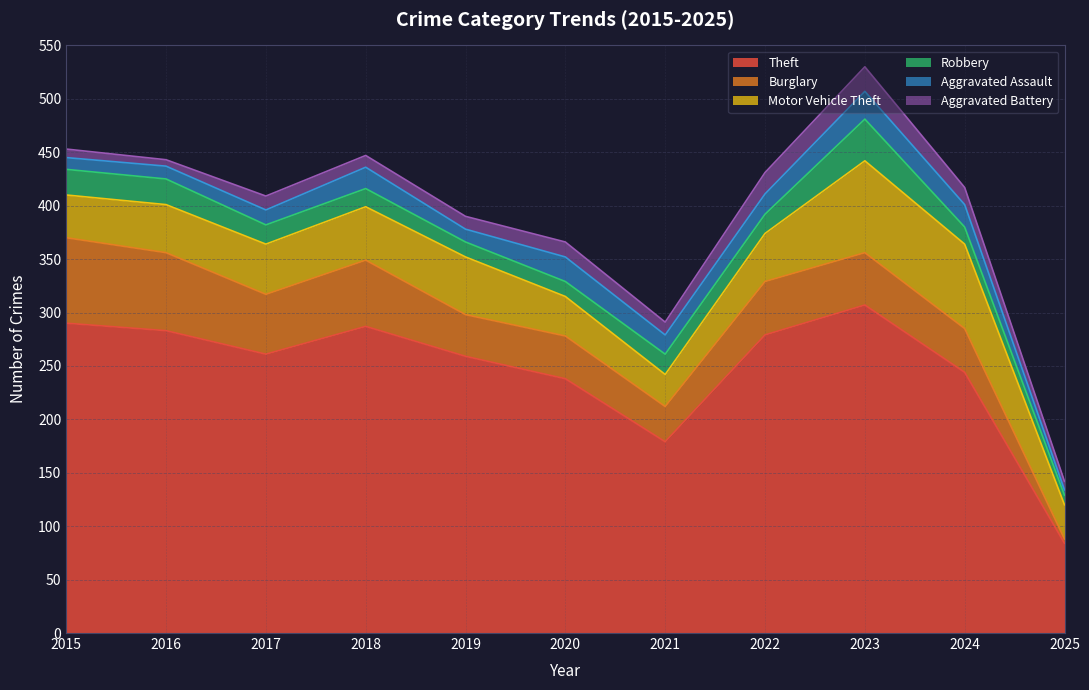

What is the total value across all series at 2022?

431